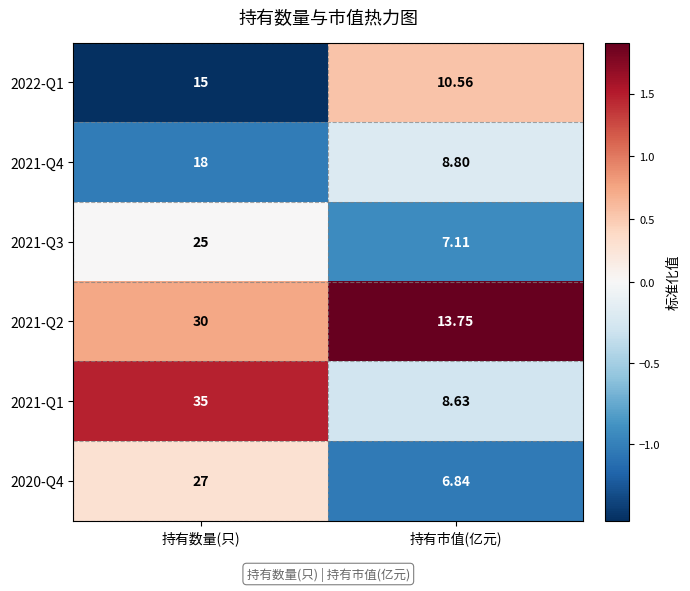

Is the value of 2022-Q1 at 持有市值(亿元) greater than the value of 2021-Q3 at 持有数量(只)?

No